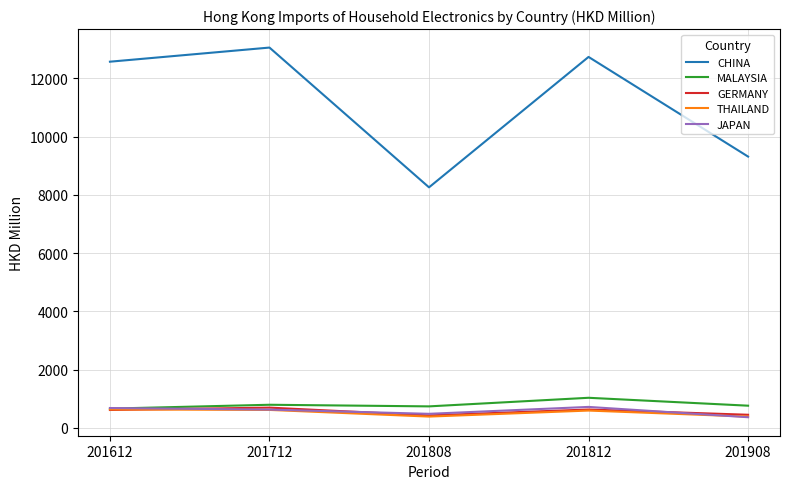

True or false: MALAYSIA and CHINA intersect in this chart.

False